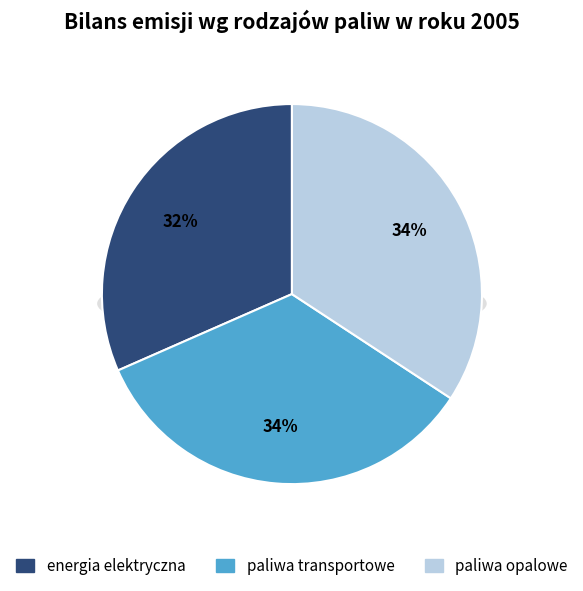

Is there a majority slice in this chart?

No